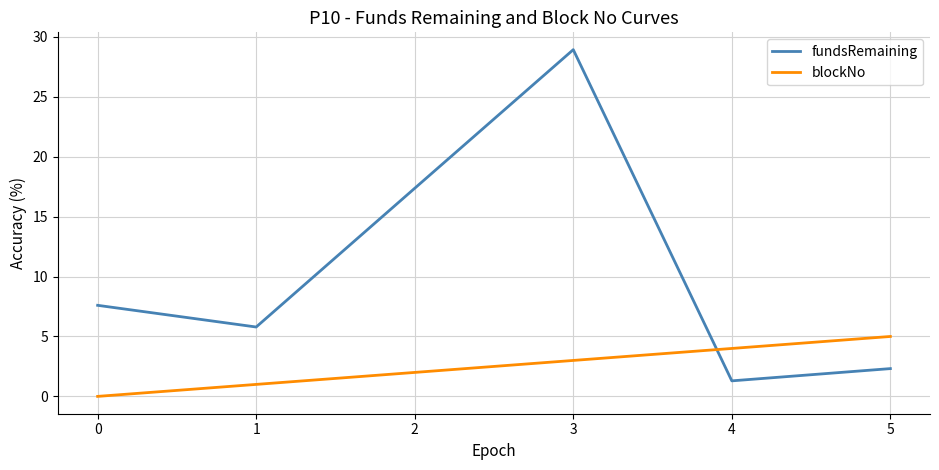

List the labels in order of fundsRemaining value, smallest first.

4, 5, 1, 0, 2, 3